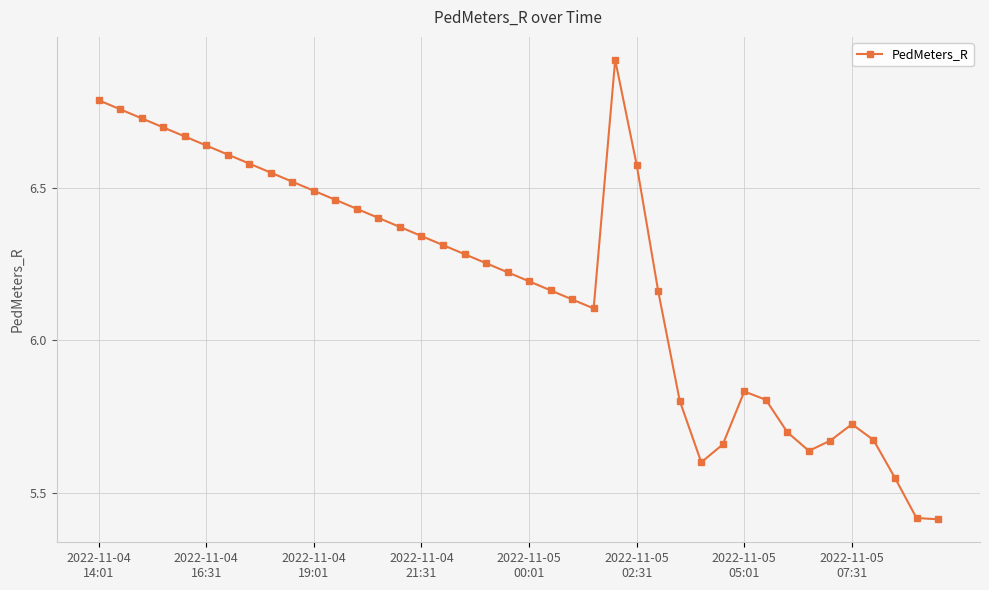

What is the difference between the second highest and second lowest values?

1.4